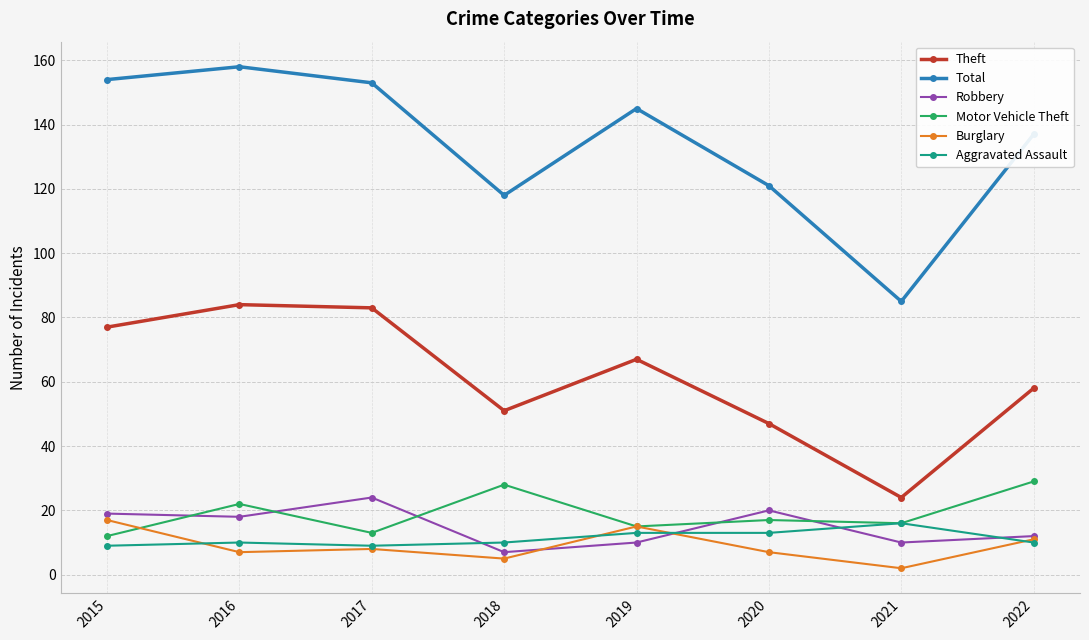

What is the value of the Aggravated Assault point at the 4th from the left?

10